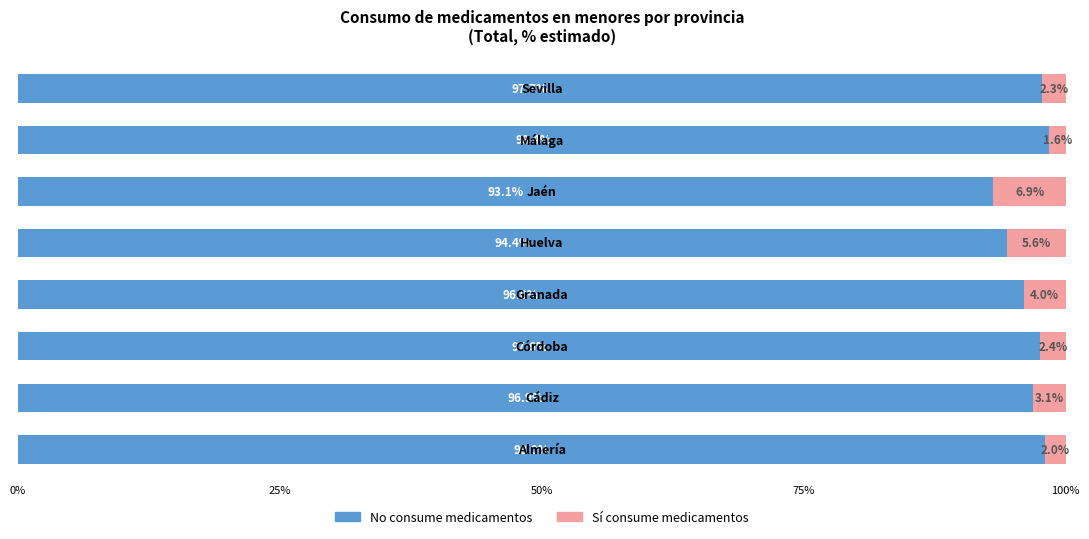

What is the average value of the No consume medicamentos series?

96.5